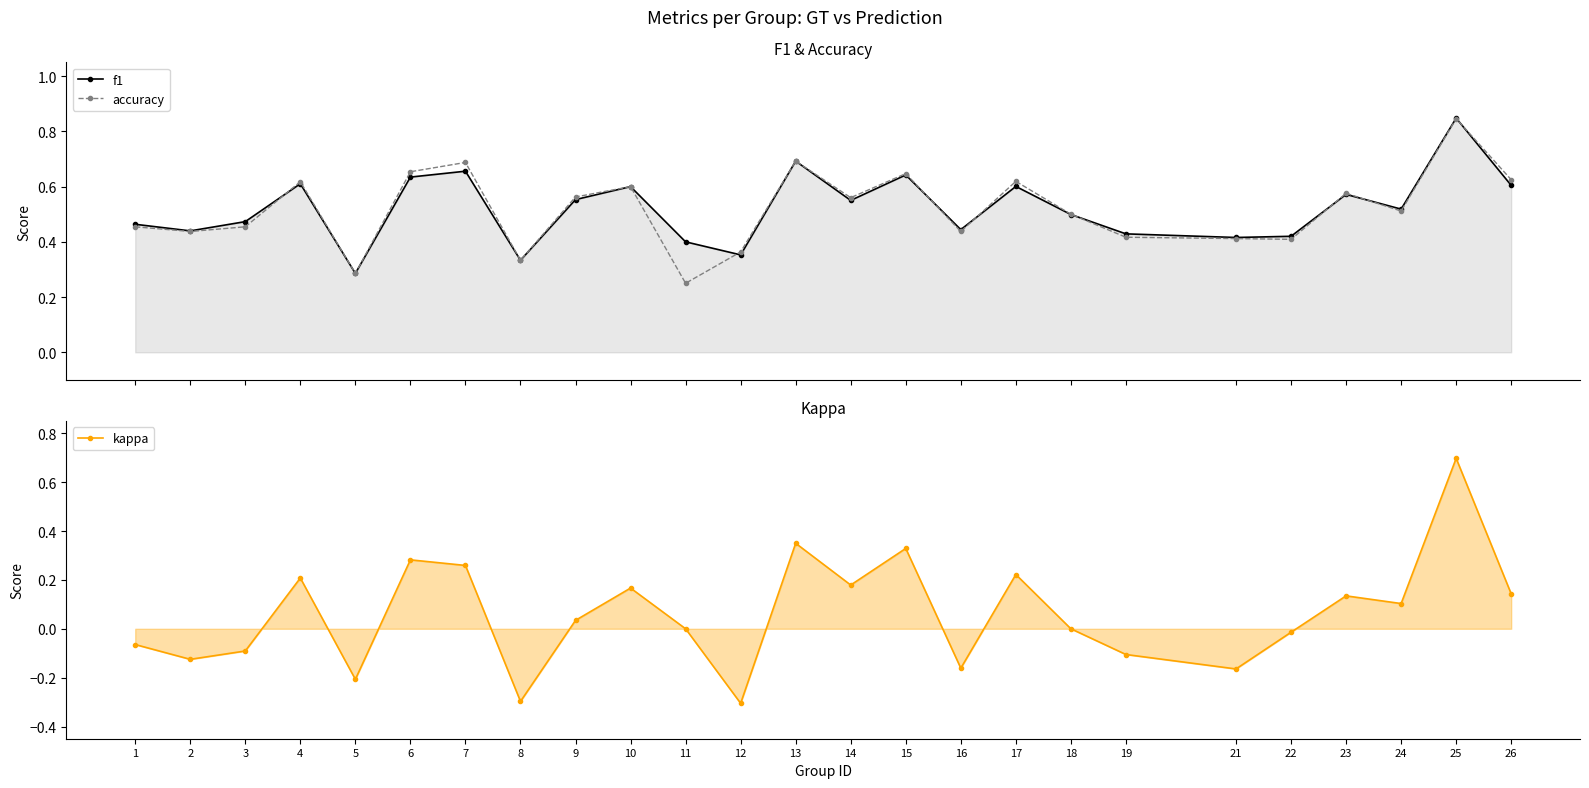

True or false: f1 and kappa intersect in this chart.

False